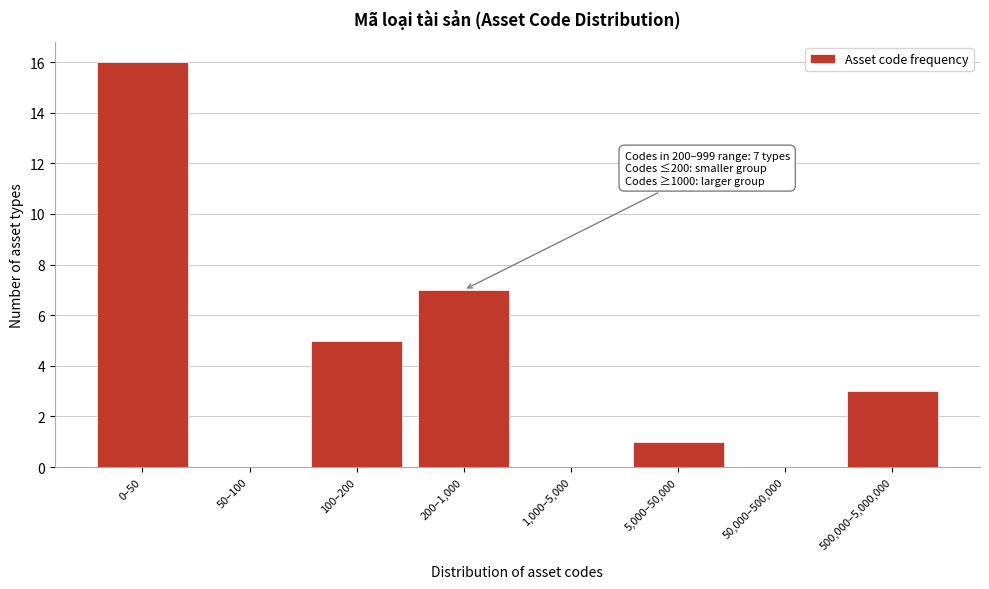

Reading right to left, transcribe all the data shown in this chart.

500,000–5,000,000=3	50,000–500,000=0	5,000–50,000=1	1,000–5,000=0	200–1,000=7	100–200=5	50–100=0	0–50=16